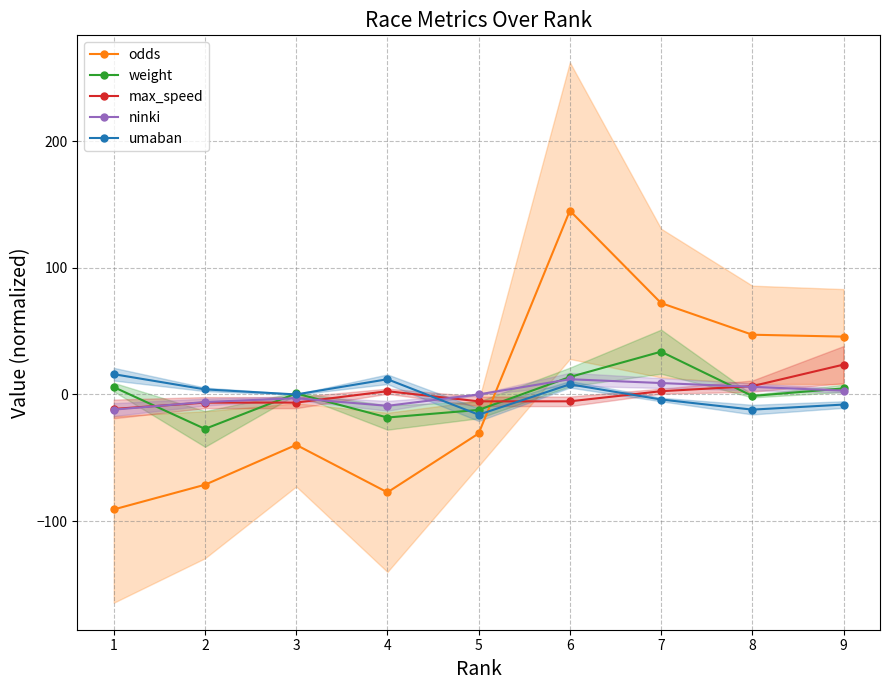

Is it true that odds equals 45.7 at 9?

True